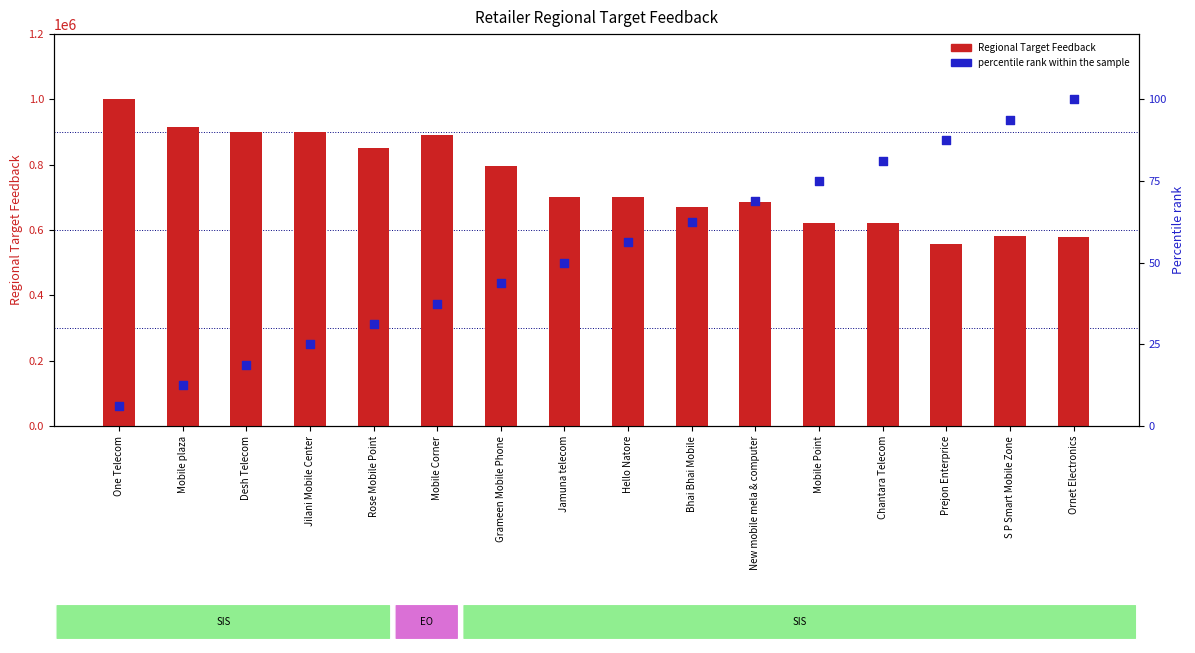

At how many categories does at least one series exceed 780811?

7